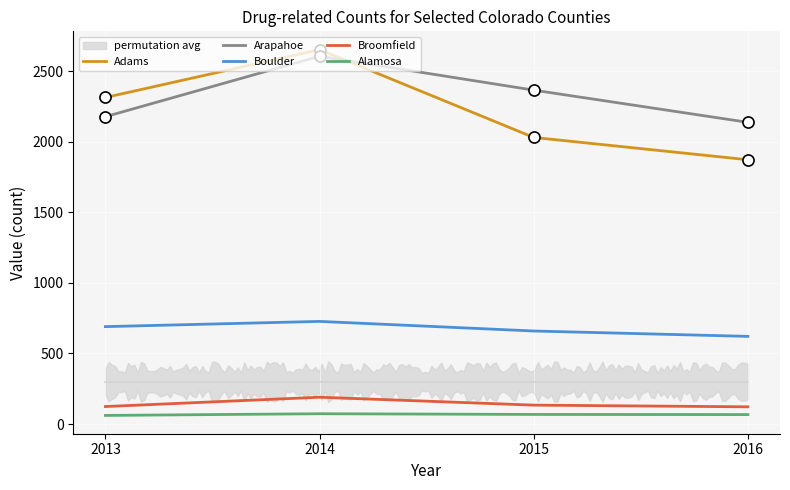

What is the average value of the Broomfield series?

142